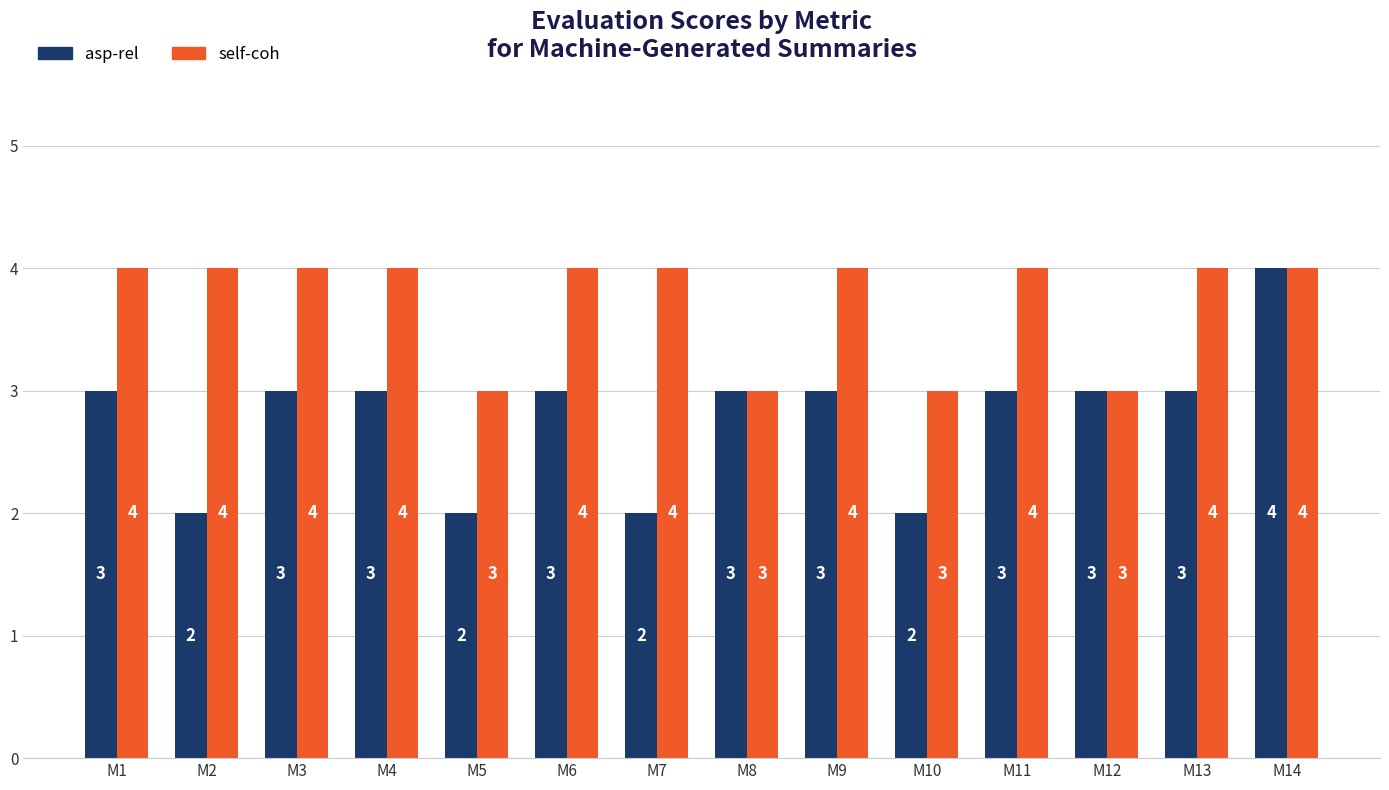

Count the asp-rel values in the range 2 to 3.

13